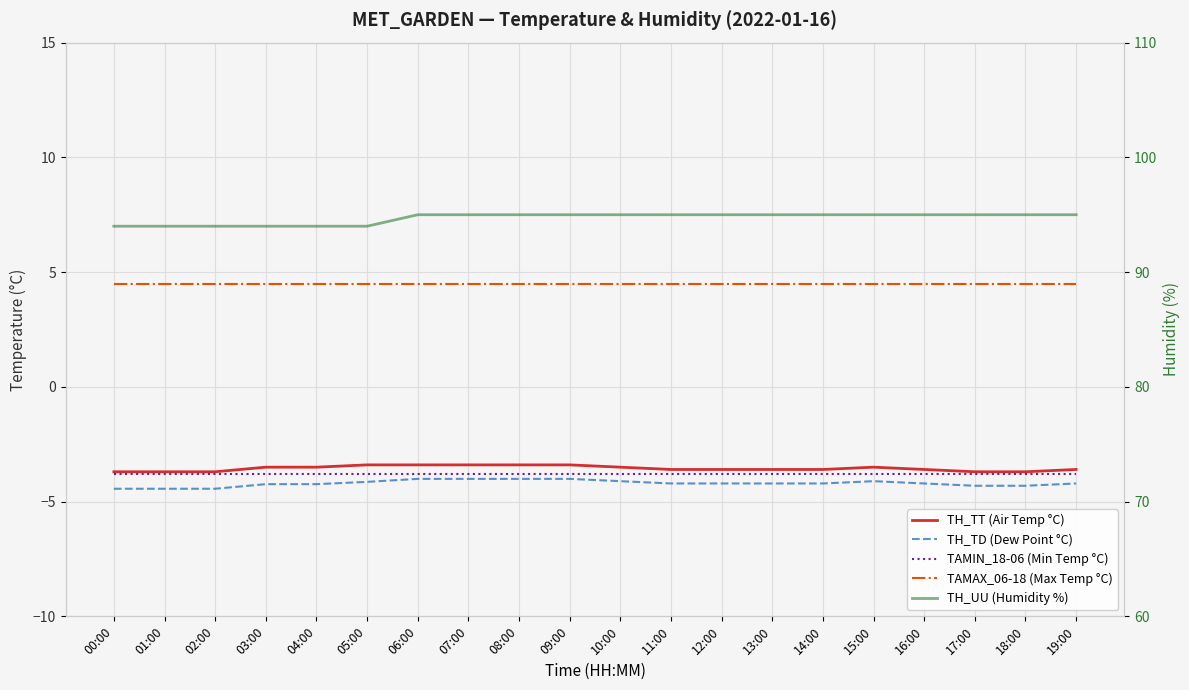

Reading left to right, extract all data points from this chart.

TH_TT (Air Temp °C): -3.7	-3.7	-3.7	-3.5	-3.5	-3.4	-3.4	-3.4	-3.4	-3.4	-3.5	-3.6	-3.6	-3.6	-3.6	-3.5	-3.6	-3.7	-3.7	-3.6
TH_TD (Dew Point °C): -4.4	-4.4	-4.4	-4.2	-4.2	-4.1	-4.0	-4.0	-4.0	-4.0	-4.1	-4.2	-4.2	-4.2	-4.2	-4.1	-4.2	-4.3	-4.3	-4.2
TAMIN_18-06 (Min Temp °C): -3.8	-3.8	-3.8	-3.8	-3.8	-3.8	-3.8	-3.8	-3.8	-3.8	-3.8	-3.8	-3.8	-3.8	-3.8	-3.8	-3.8	-3.8	-3.8	-3.8
TAMAX_06-18 (Max Temp °C): 4.5	4.5	4.5	4.5	4.5	4.5	4.5	4.5	4.5	4.5	4.5	4.5	4.5	4.5	4.5	4.5	4.5	4.5	4.5	4.5
TH_UU (Humidity %): 94.0	94.0	94.0	94.0	94.0	94.0	95.0	95.0	95.0	95.0	95.0	95.0	95.0	95.0	95.0	95.0	95.0	95.0	95.0	95.0